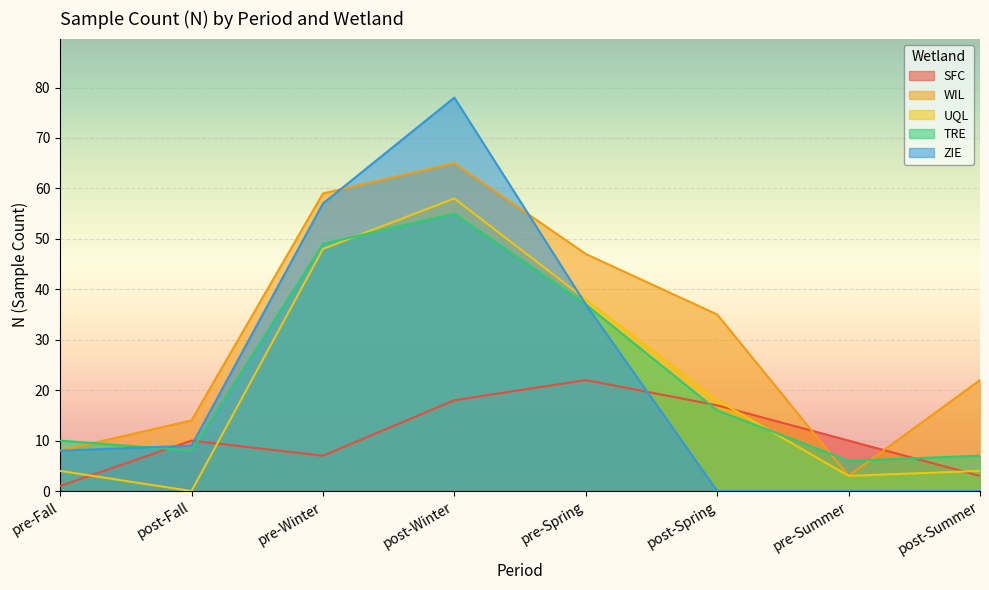

The UQL series shows 58 at post-Winter. True or false?

True